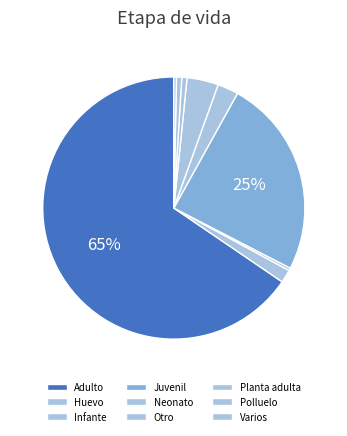

How many segments does this pie chart have?

9